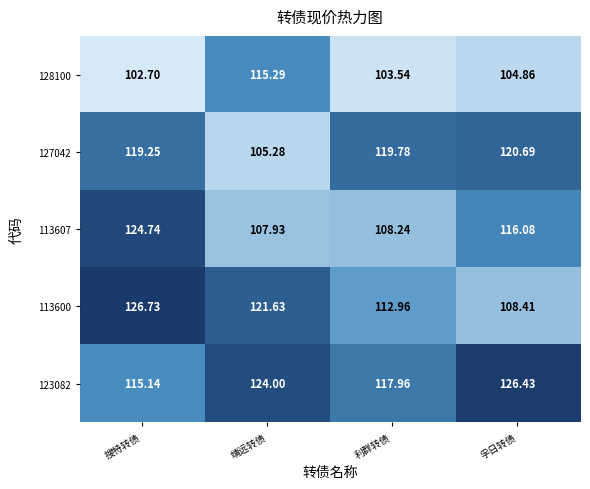

Where is 128100 nearest to the value 108?

孚日转债